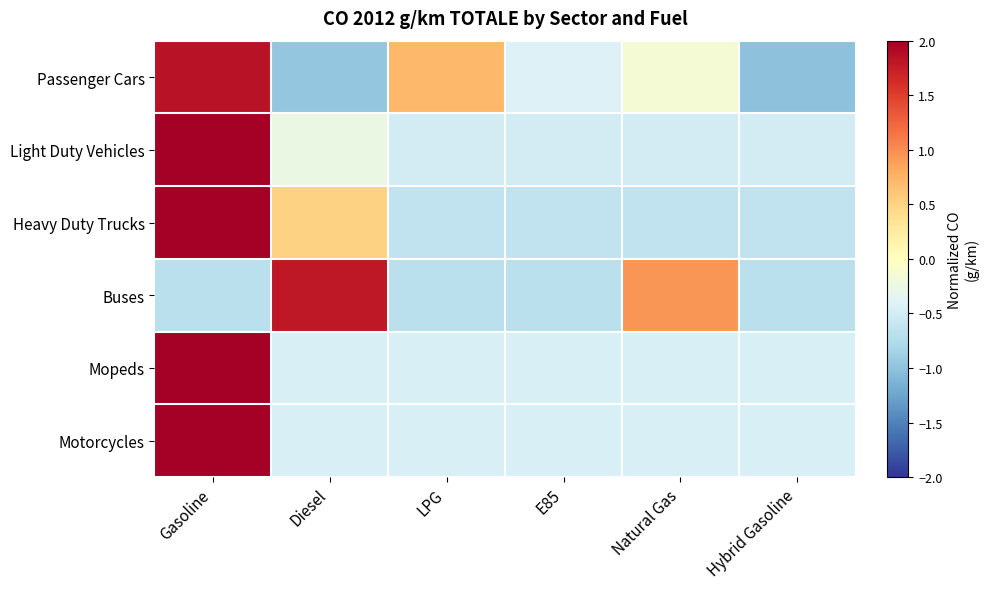

At how many categories does at least one series exceed 1?

2